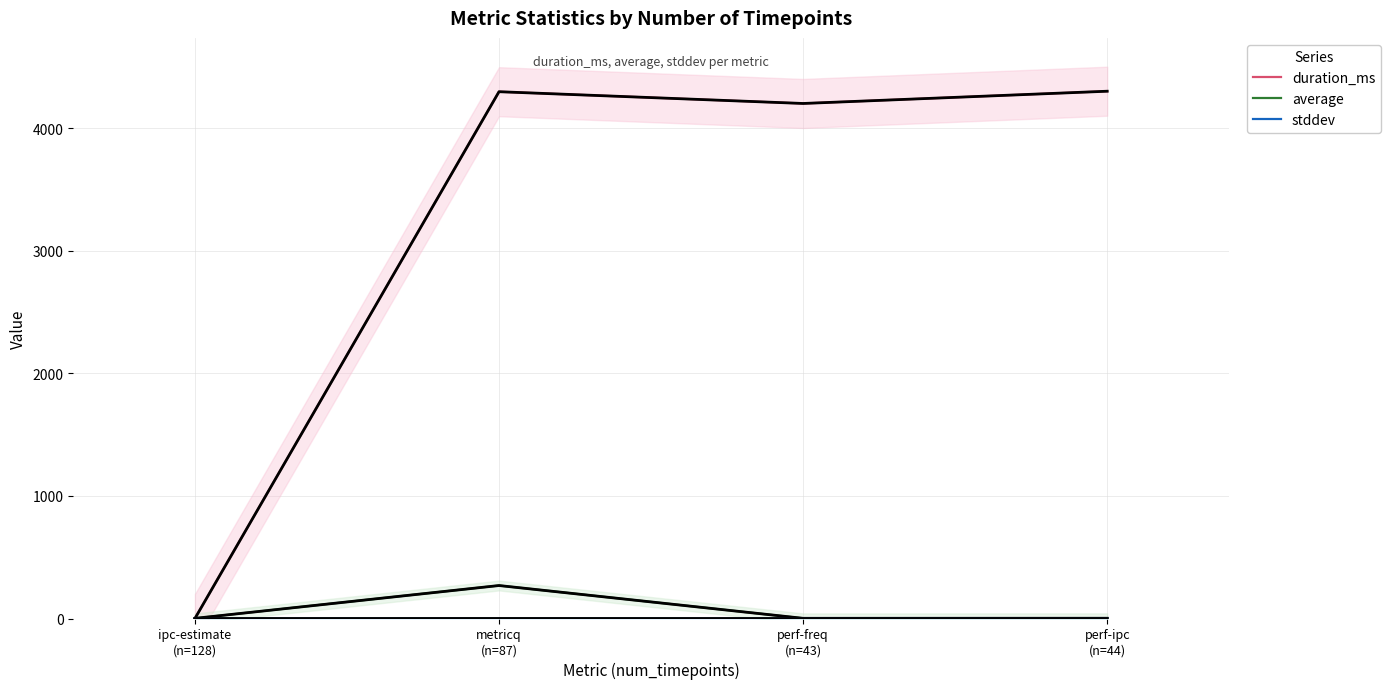

What is the value of the average point at the 1st from the left?

1.2